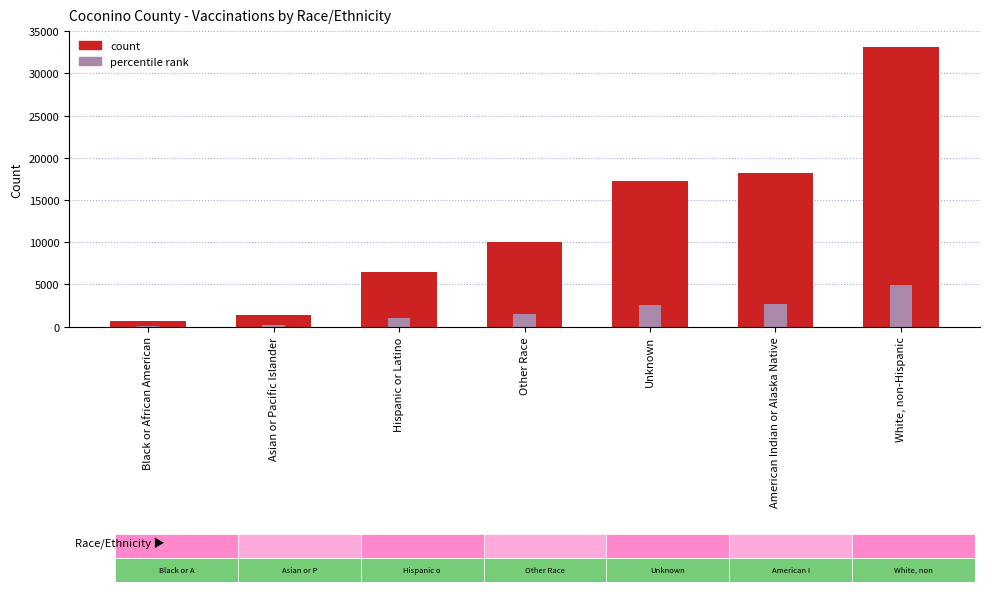

What is the sum of the values at Hispanic or Latino and Black or African American?

7082